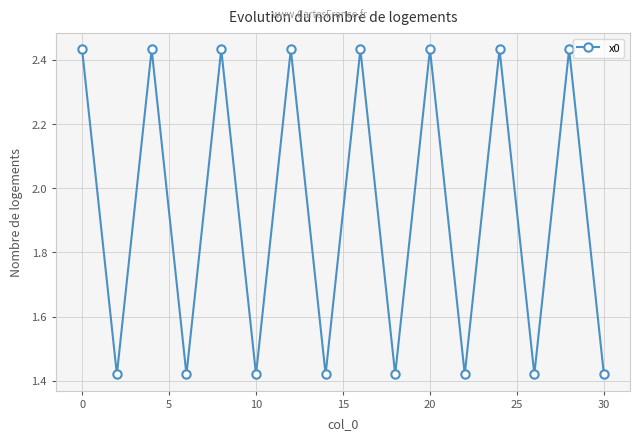

What is the sum of all values?

30.8